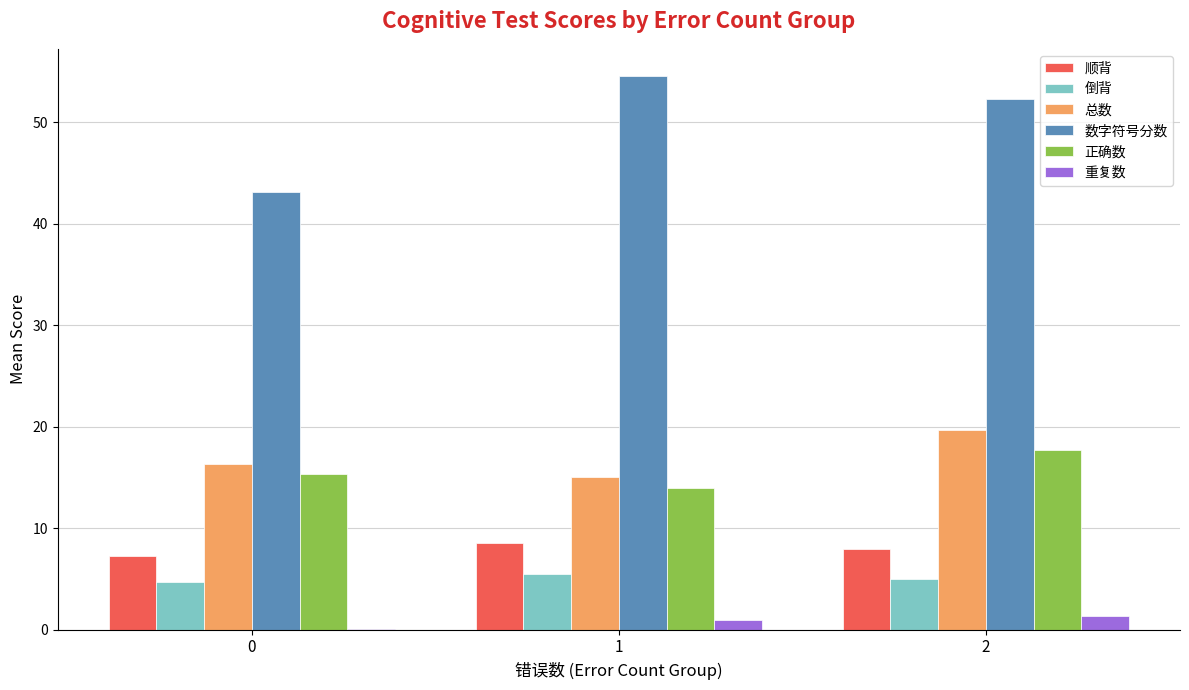

The value of 倒背 at 2 is 8.4. True or false?

False